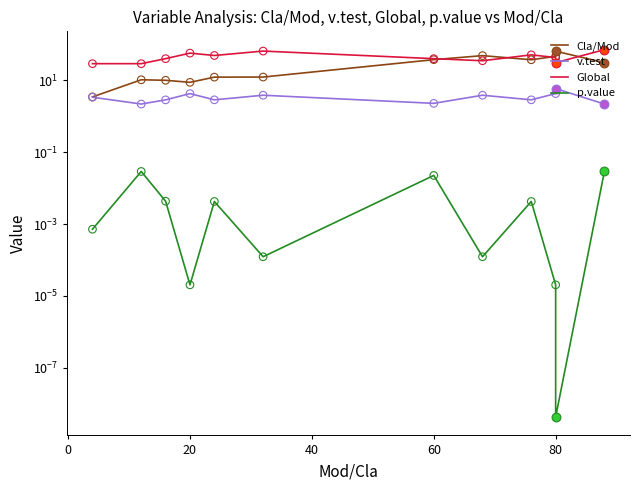

What is the total value across all series at 80?

93.8